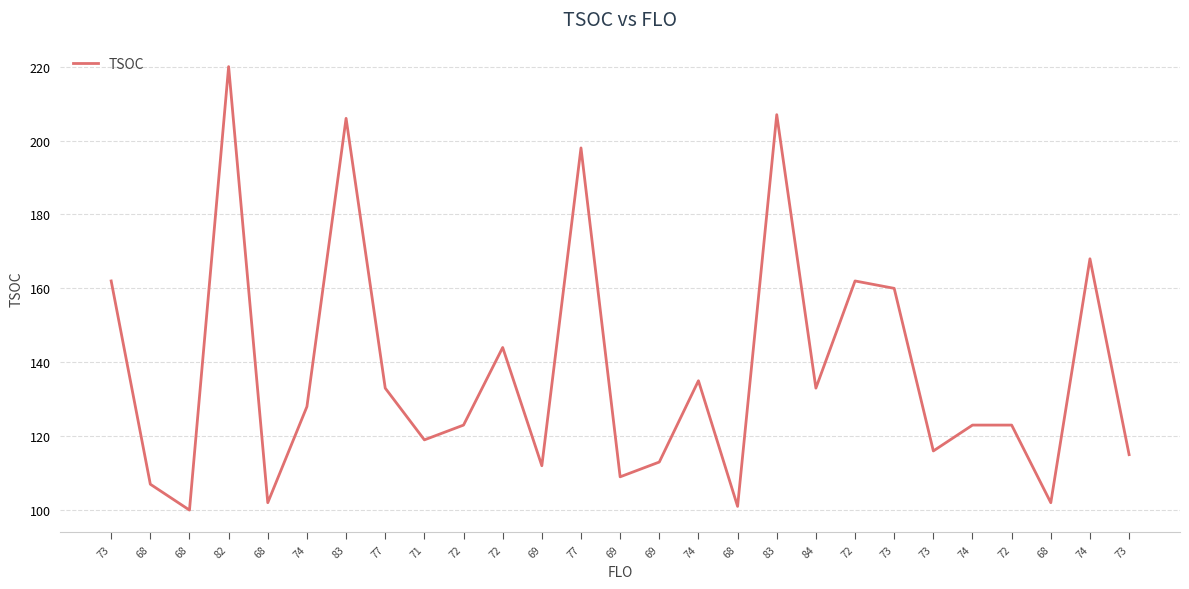

Read the value at 73.

162